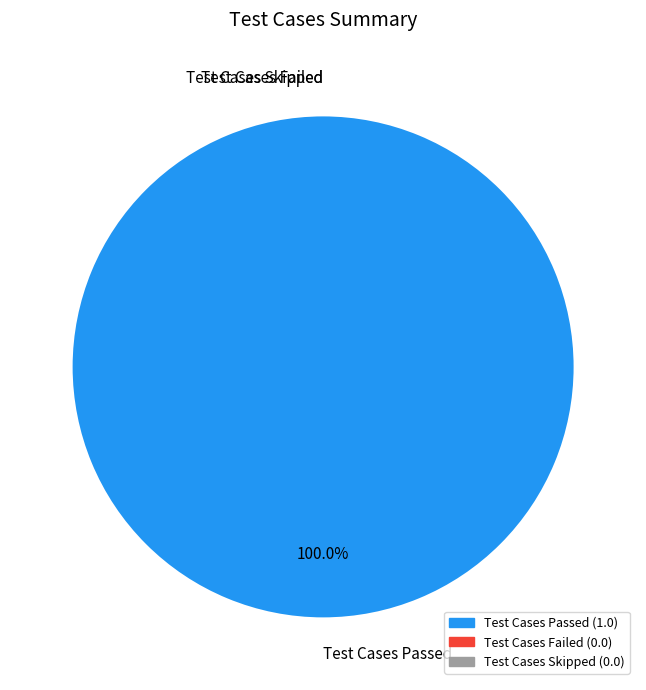

To the nearest percent, what is the combined percentage of Test Cases Passed and Test Cases Skipped?

100%